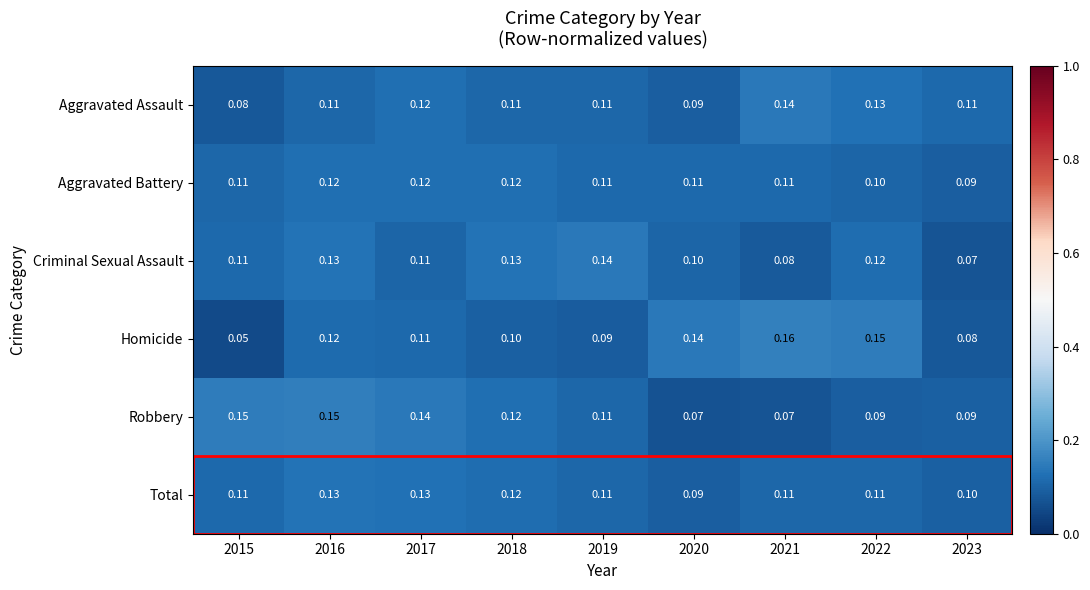

Which series has the largest total across all categories?

Total